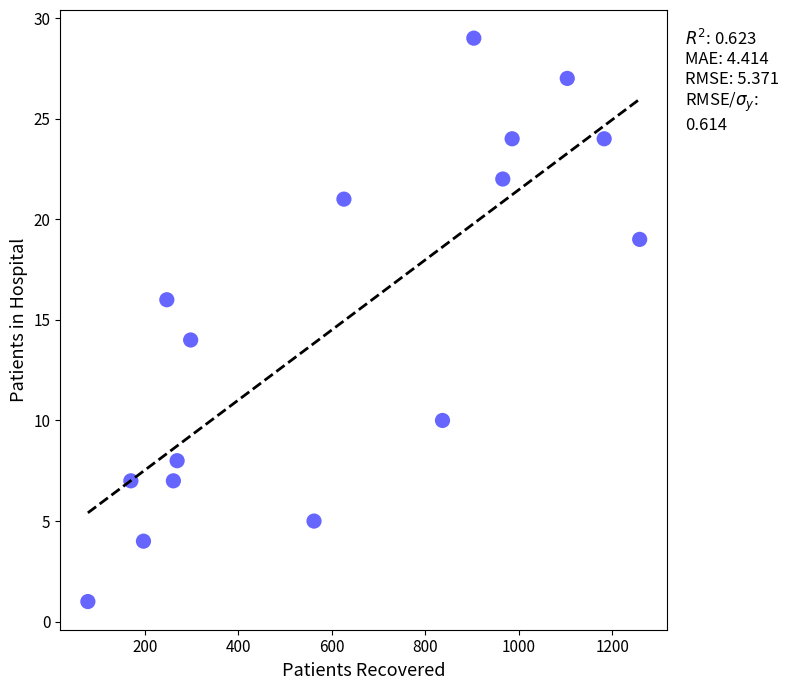

What is the range of Y values (max minus min)?

28